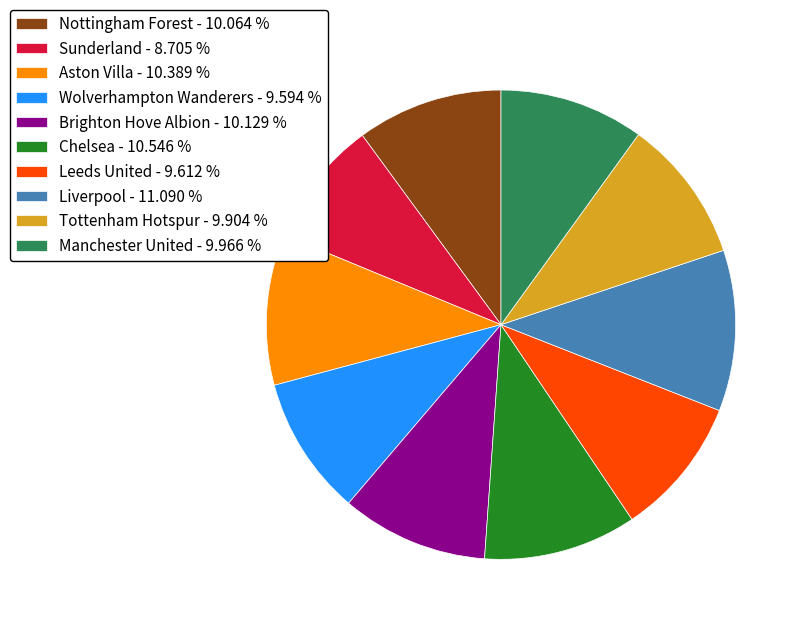

Which has a higher value, Manchester United - 9.966 % or Liverpool - 11.090 %?

Liverpool - 11.090 %